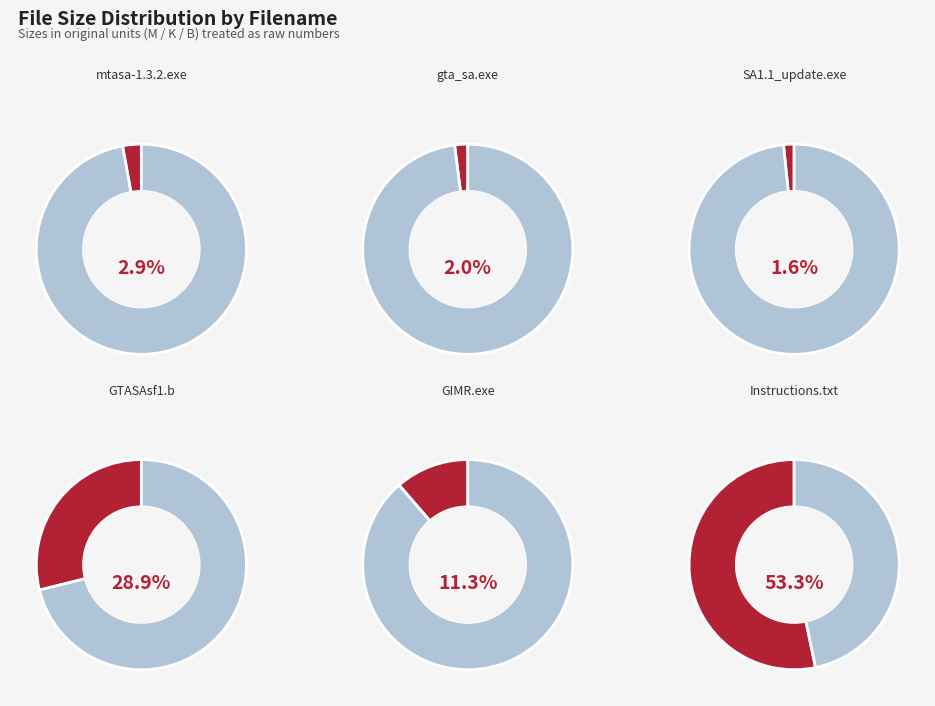

What portion of the pie excludes Installation Instructions.txt?

46.7%